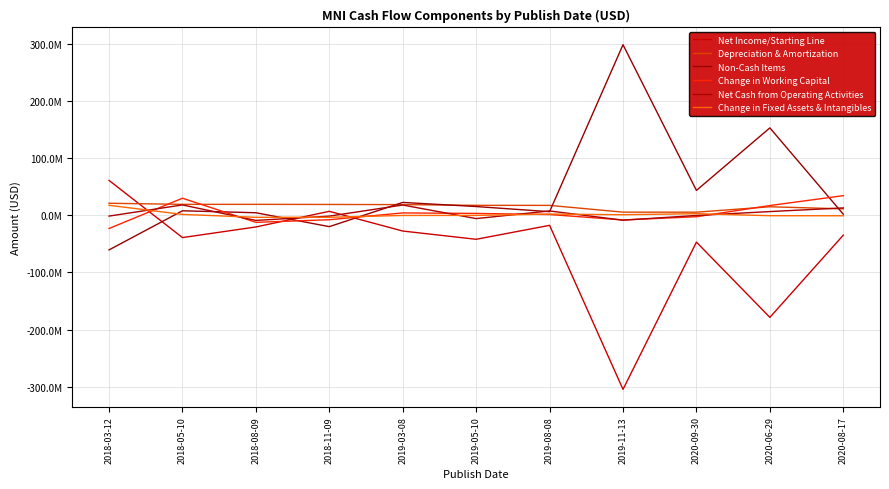

Which series has the largest total across all categories?

Non-Cash Items